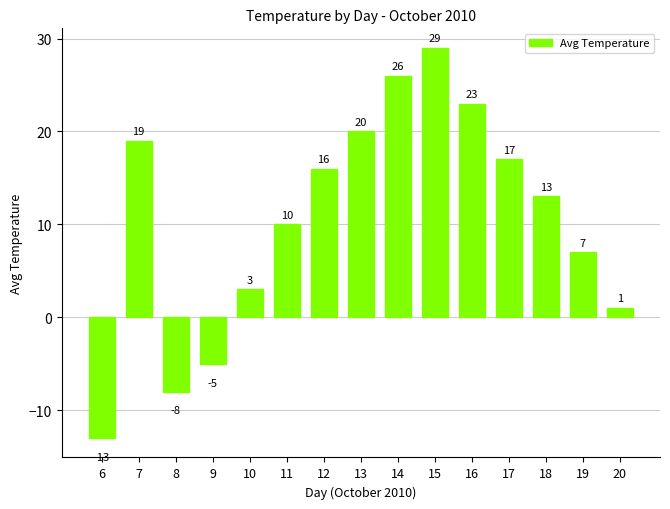

Does the chart contain stacked bars?

No